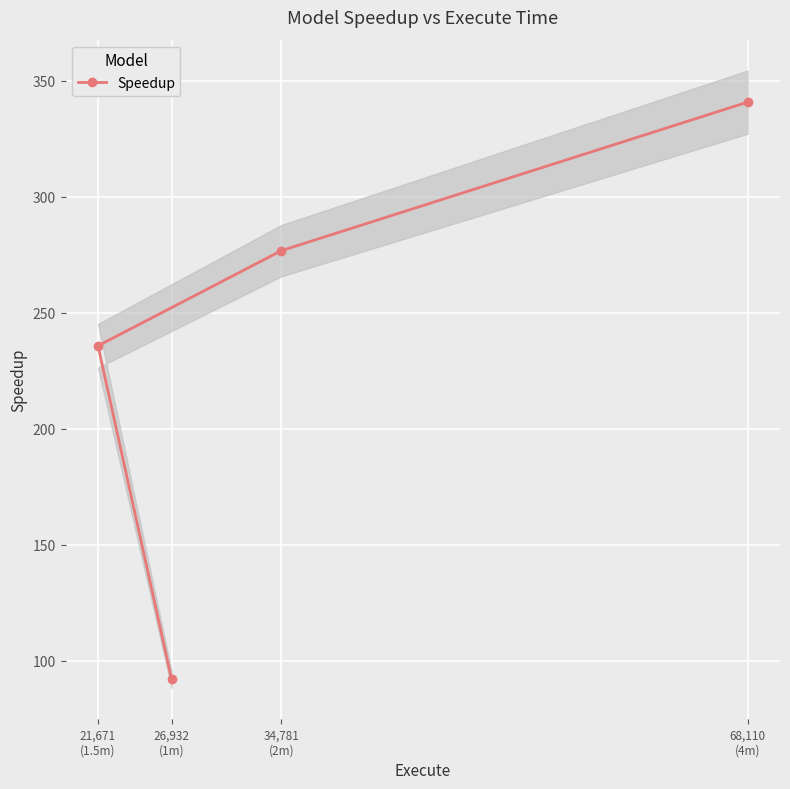

Which label corresponds to the largest value in the chart?

68,110
(4m)